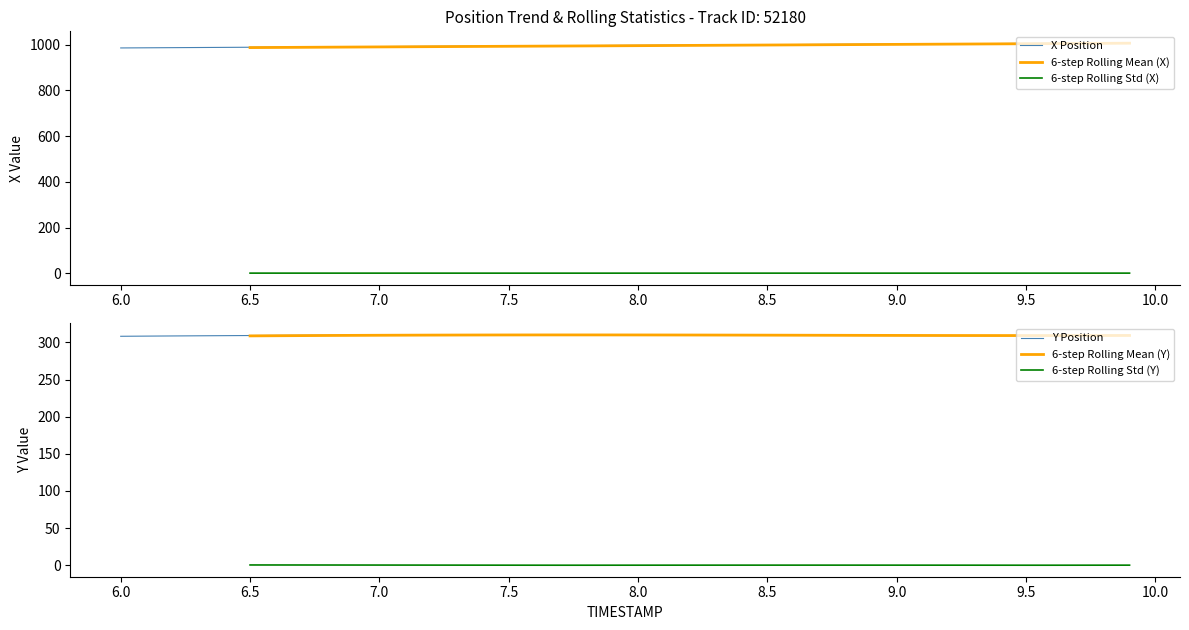

How many interior local valleys does the 6-step Rolling Std (X) series have?

2